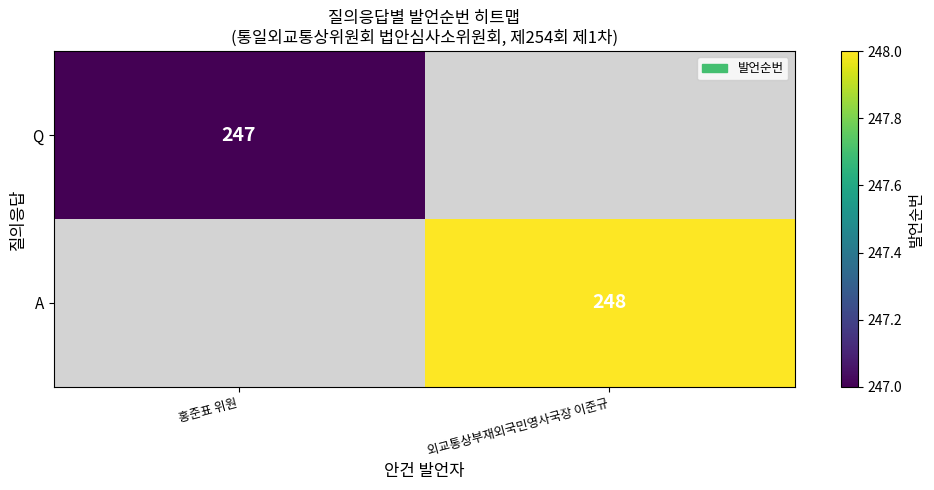

How many data points does each series have?

2